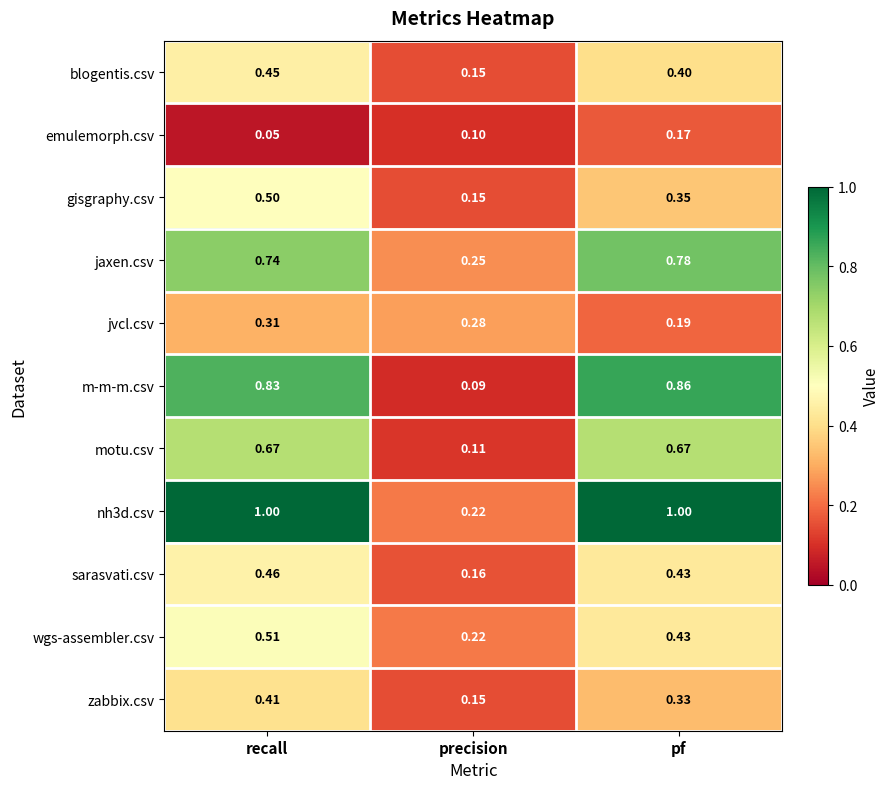

Which category has the lowest value across all series?

recall